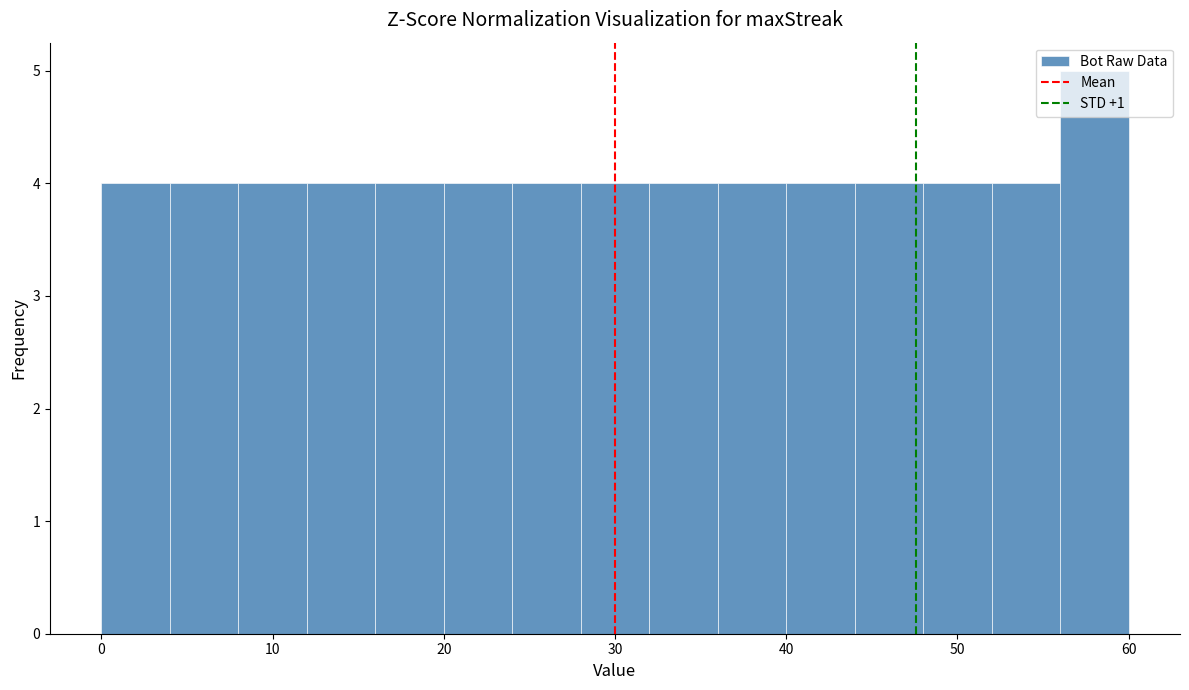

Reading left to right, list every bar in this chart as the range it spans on the x-axis followed by its height. The values are not printed on the chart, so give them approximately, as read against the axis.

0 to 4: 4
4 to 8: 4
8 to 12: 4
12 to 16: 4
16 to 20: 4
20 to 24: 4
24 to 28: 4
28 to 32: 4
32 to 36: 4
36 to 40: 4
40 to 44: 4
44 to 48: 4
48 to 52: 4
52 to 56: 4
56 to 60: 5